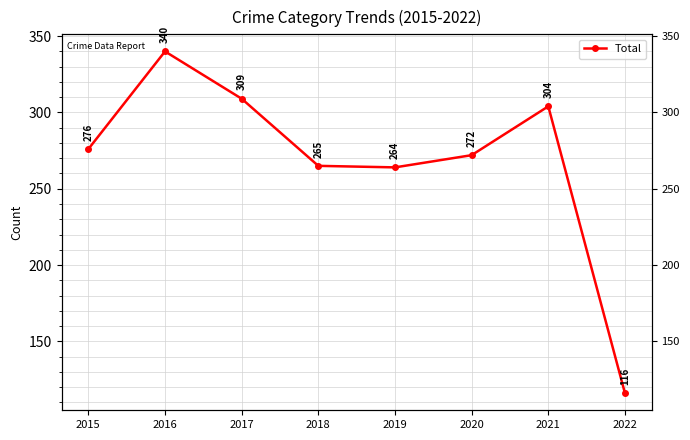

What is the difference between the values at 2020 and 2016?

68